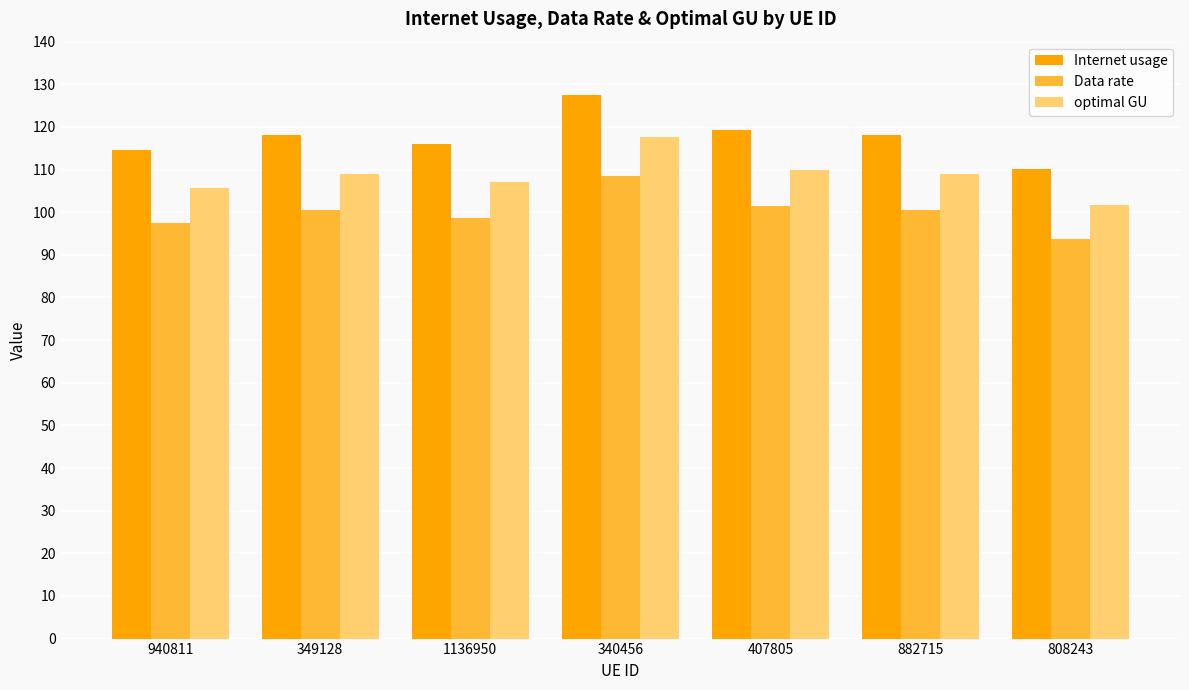

At how many categories does at least one series exceed 108?

7